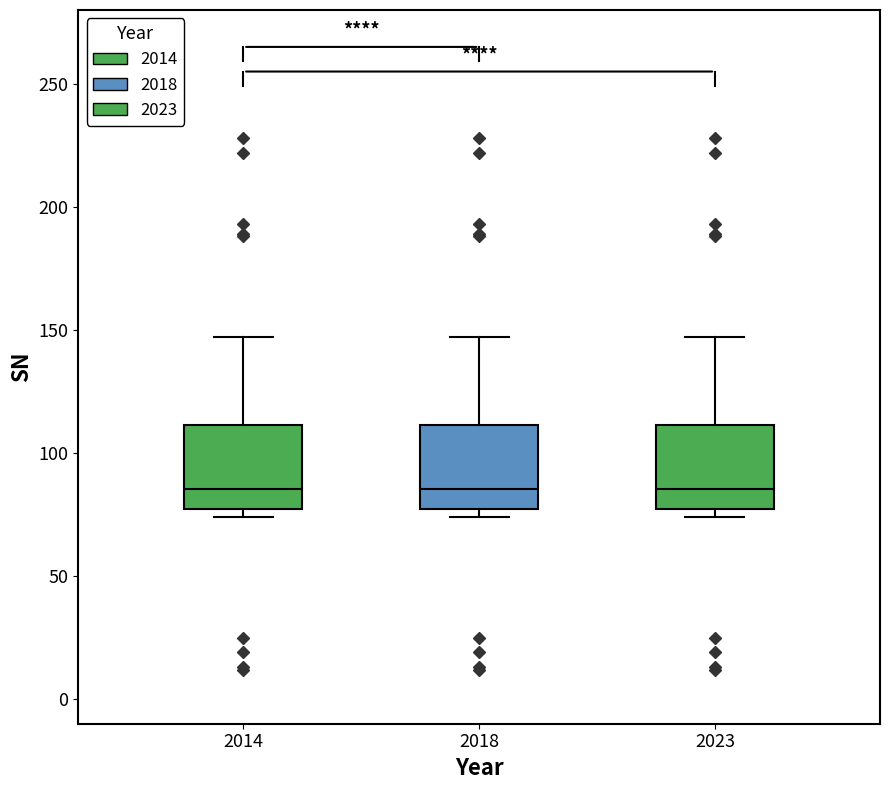

Reading left to right, transcribe this box plot: for each box, give where its median line is, the range the box spans, and where its two whiskers end, as read against the y-axis. The values are not printed on the chart, so give them approximately, as read against the axis.

2014: median 85, box 75 to 110, whiskers 75 (just below the box's lower edge) to 145
2018: median 85, box 75 to 110, whiskers 75 (just below the box's lower edge) to 145
2023: median 85, box 75 to 110, whiskers 75 (just below the box's lower edge) to 145